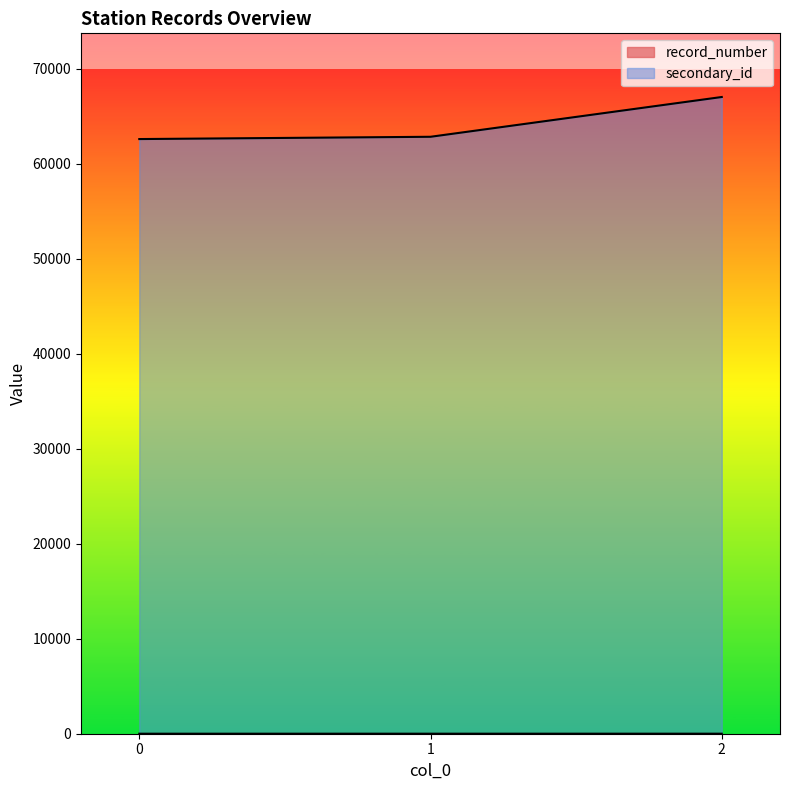

Is it true that secondary_id equals 99091 at 2?

False